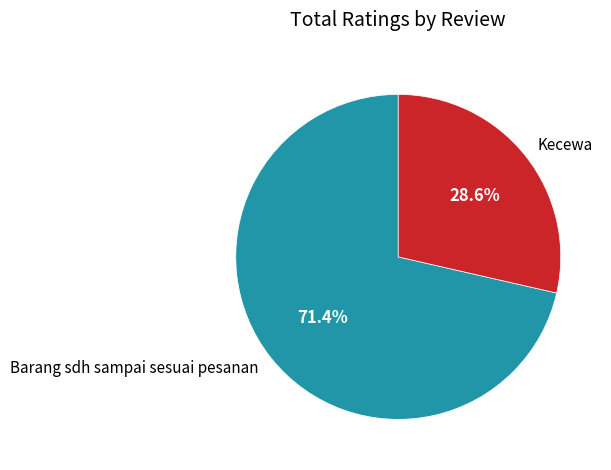

Count the number of slices in the pie.

2